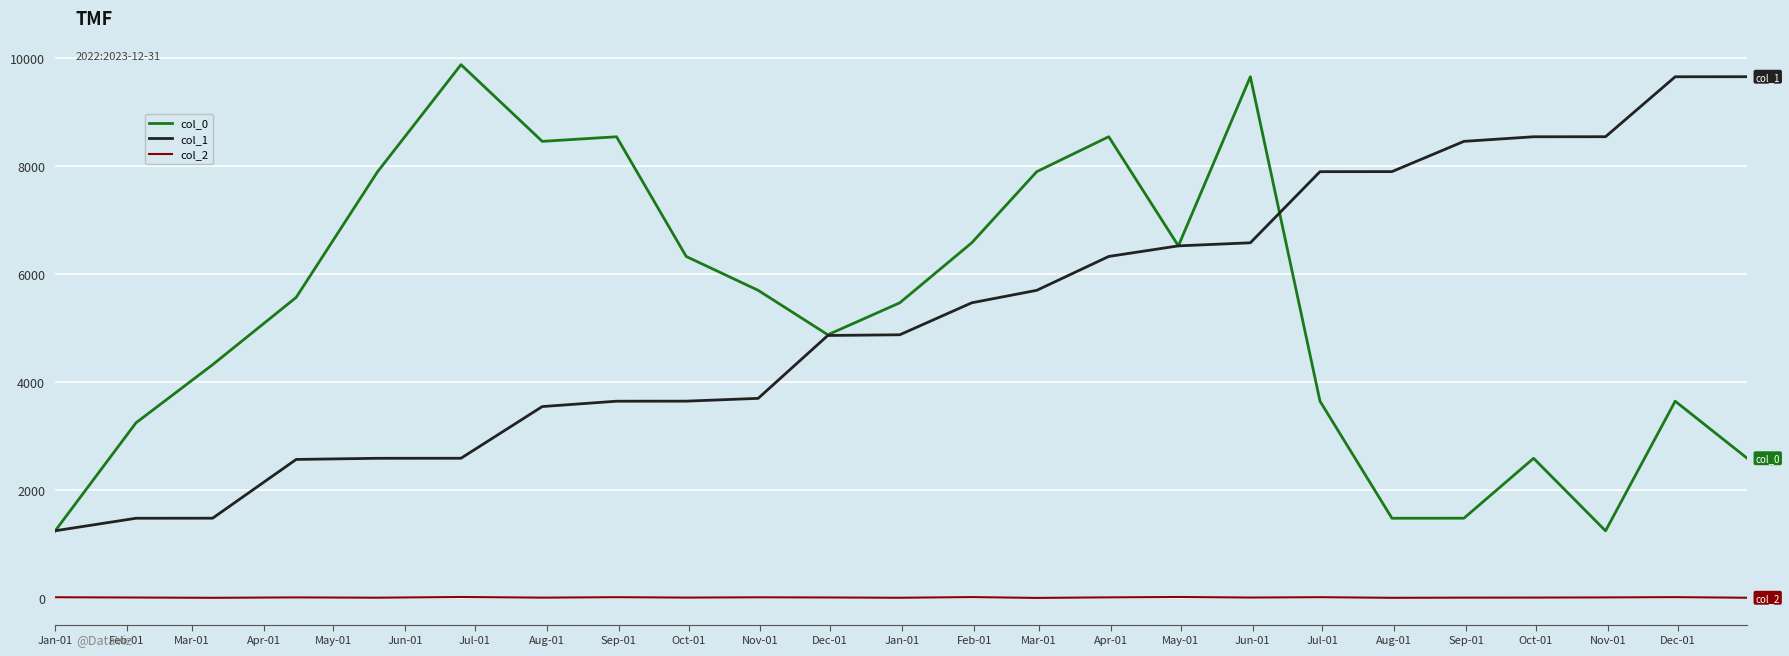

How many values in the col_1 series are below 5467?

12